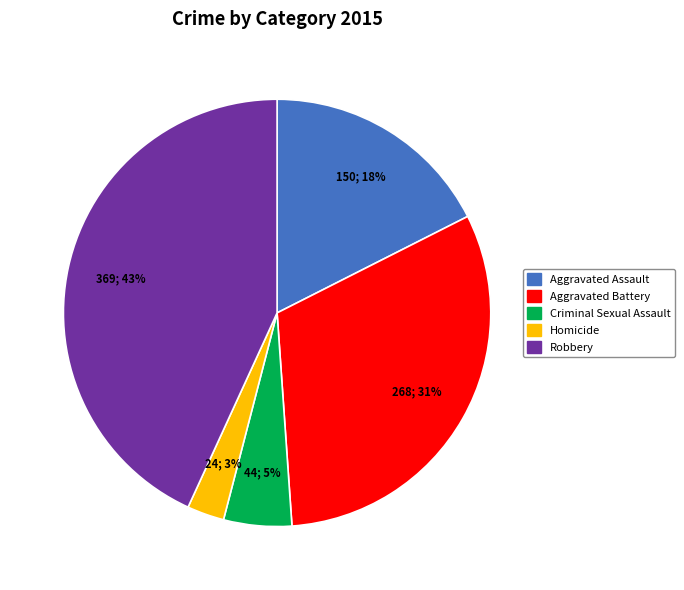

What percentage is the Criminal Sexual Assault slice, to the nearest percent?

5%